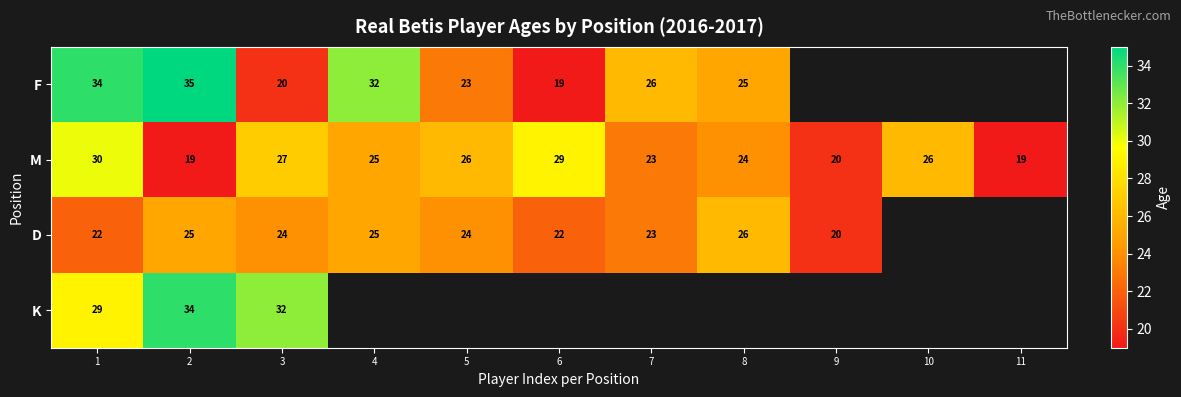

What is the greatest value displayed?

35.0